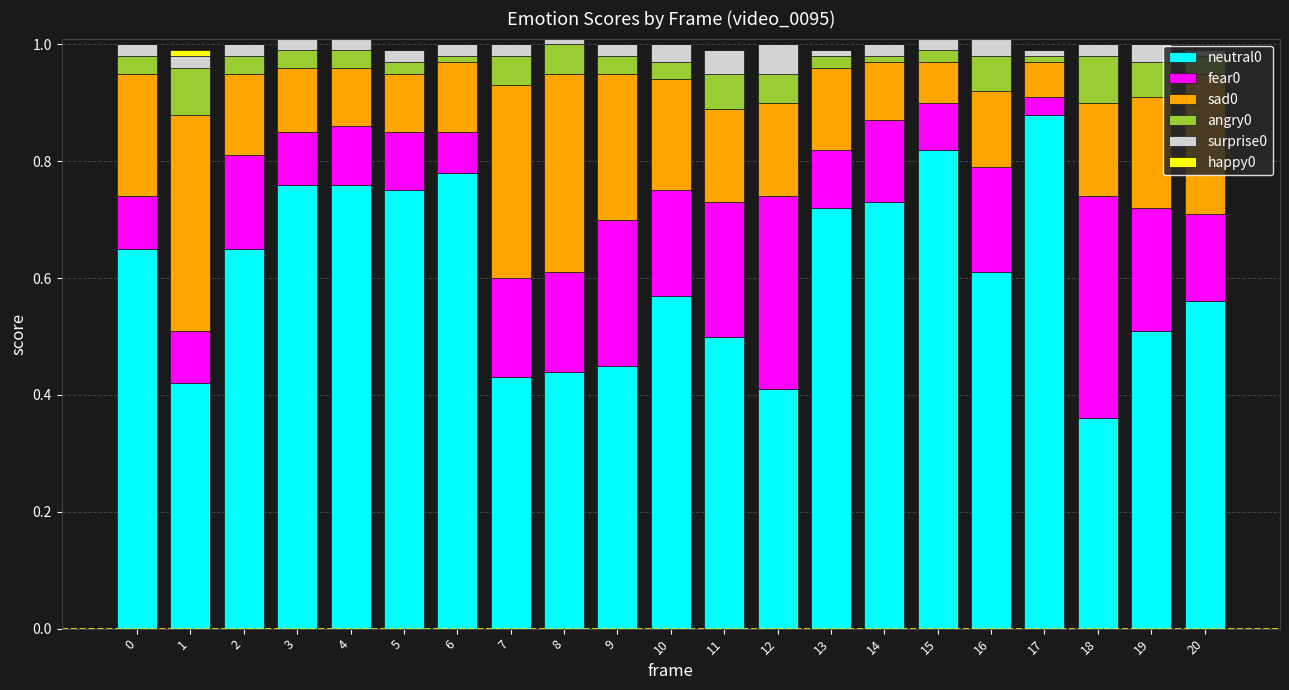

The neutral0 series shows 0.4 at 1. True or false?

True